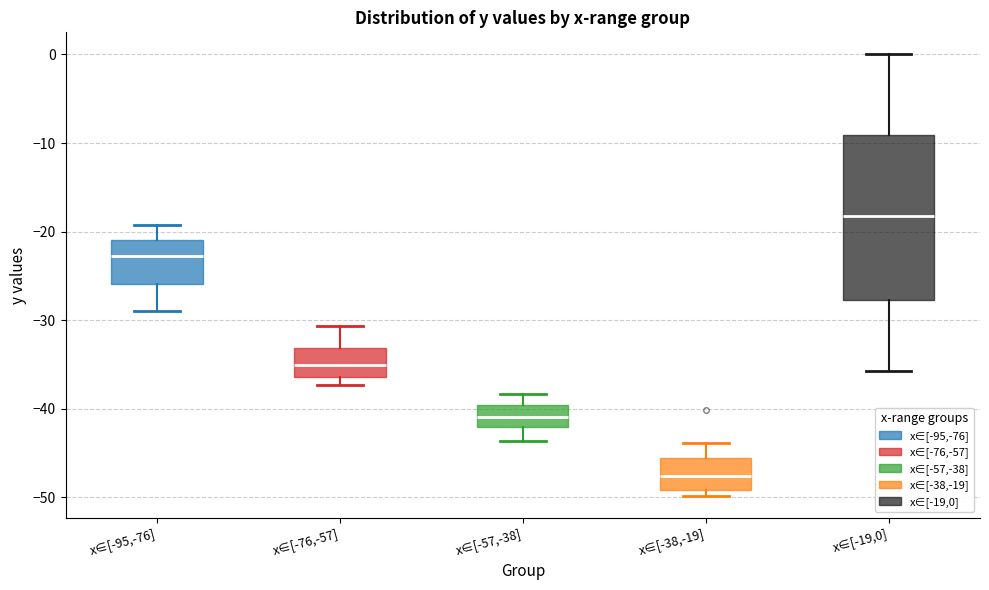

Which box's median line is the lowest?

x∈[-38,-19]